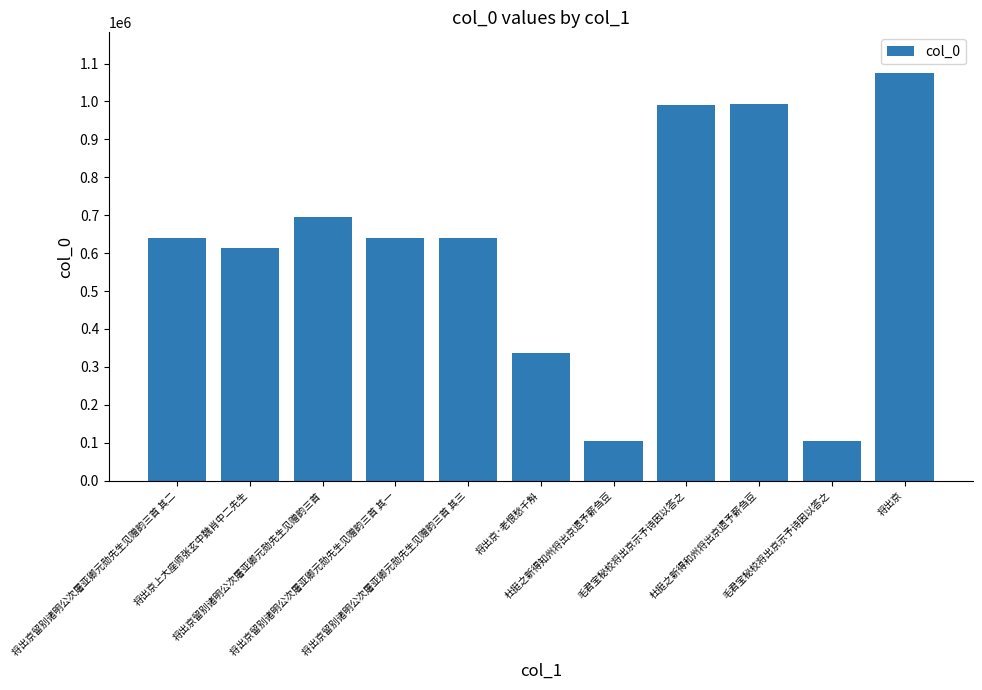

What is the label of the 4th bar from the left?

将出京留别诸明公次屠亚卿元勋先生见赠韵三首 其一